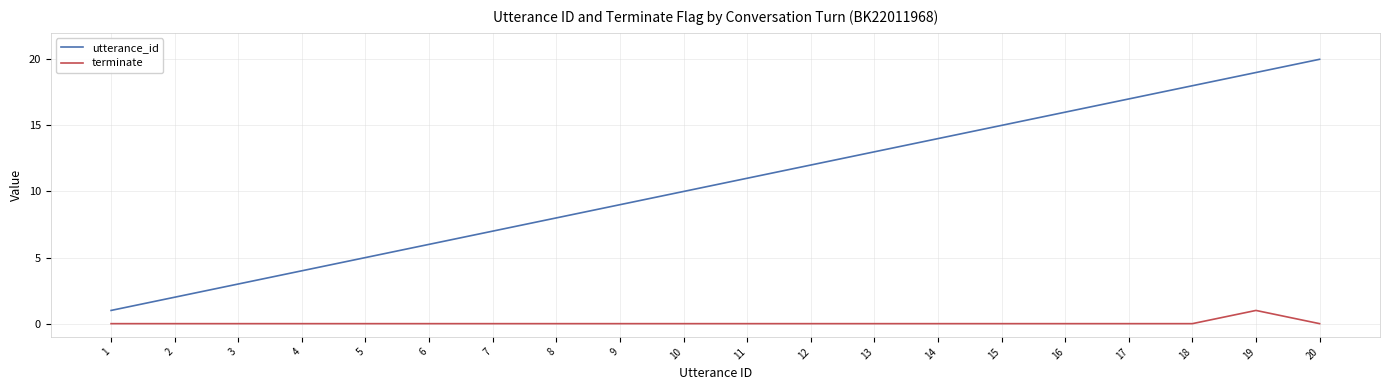

True or false: utterance_id and terminate intersect in this chart.

False